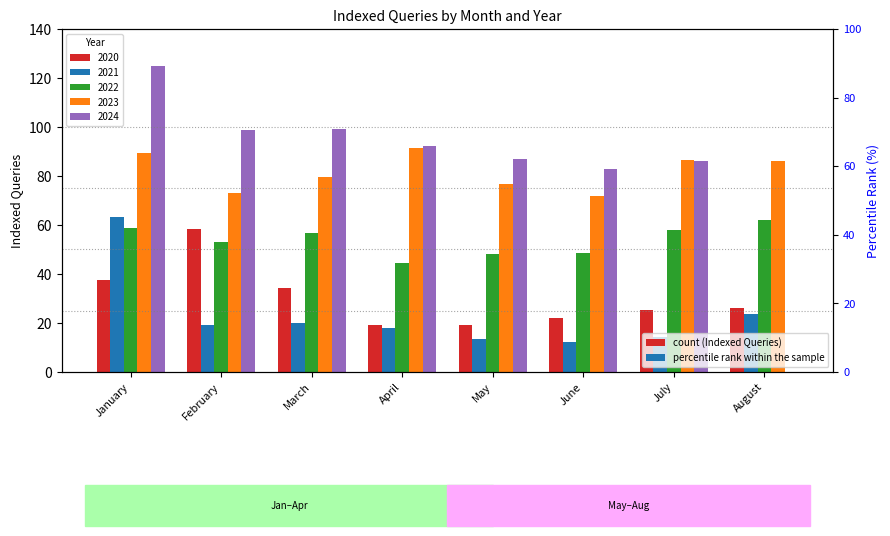

What is the value of the 2023 bar at the 1st from the left?

89.4